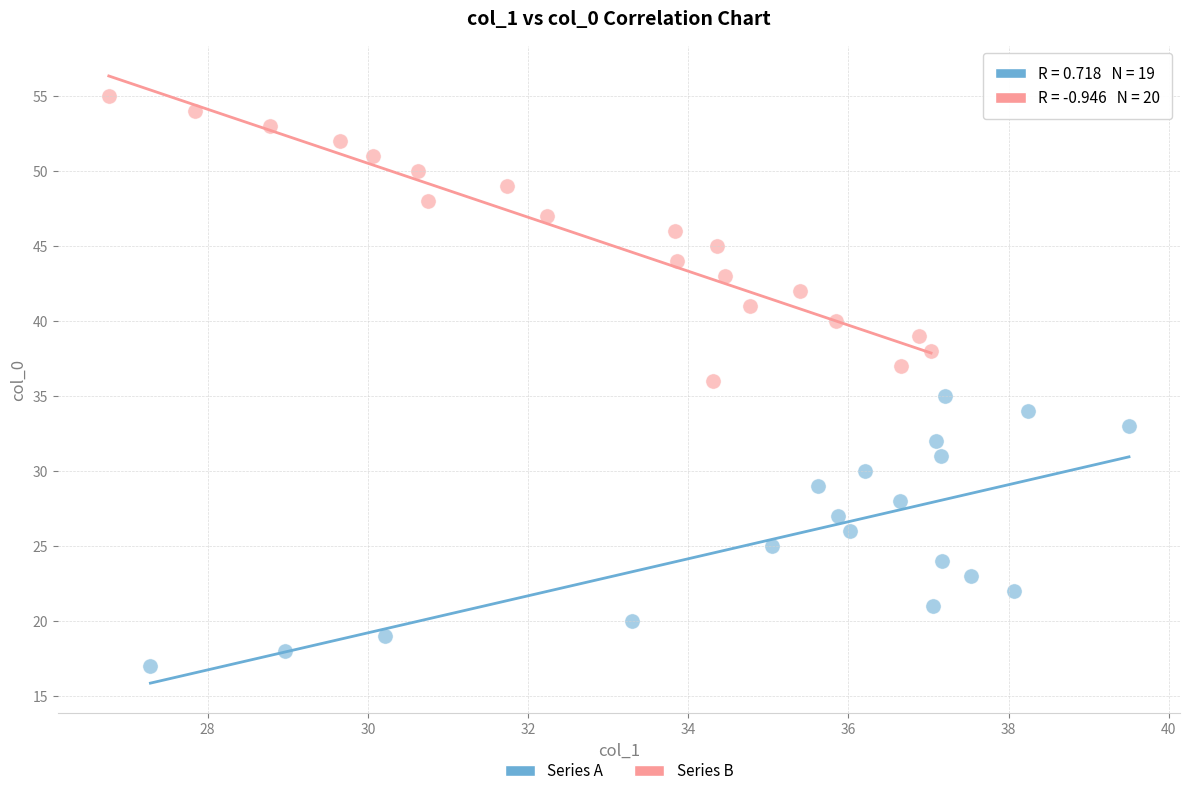

Which series contains the lowest Y value?

Series A